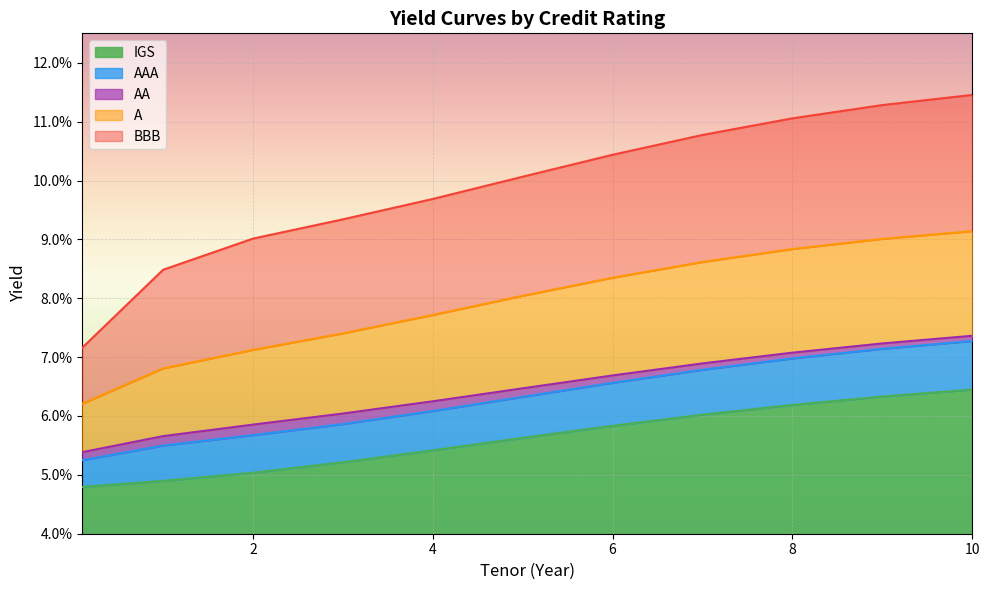

True or false: IGS has more than 2 interior local peaks.

False